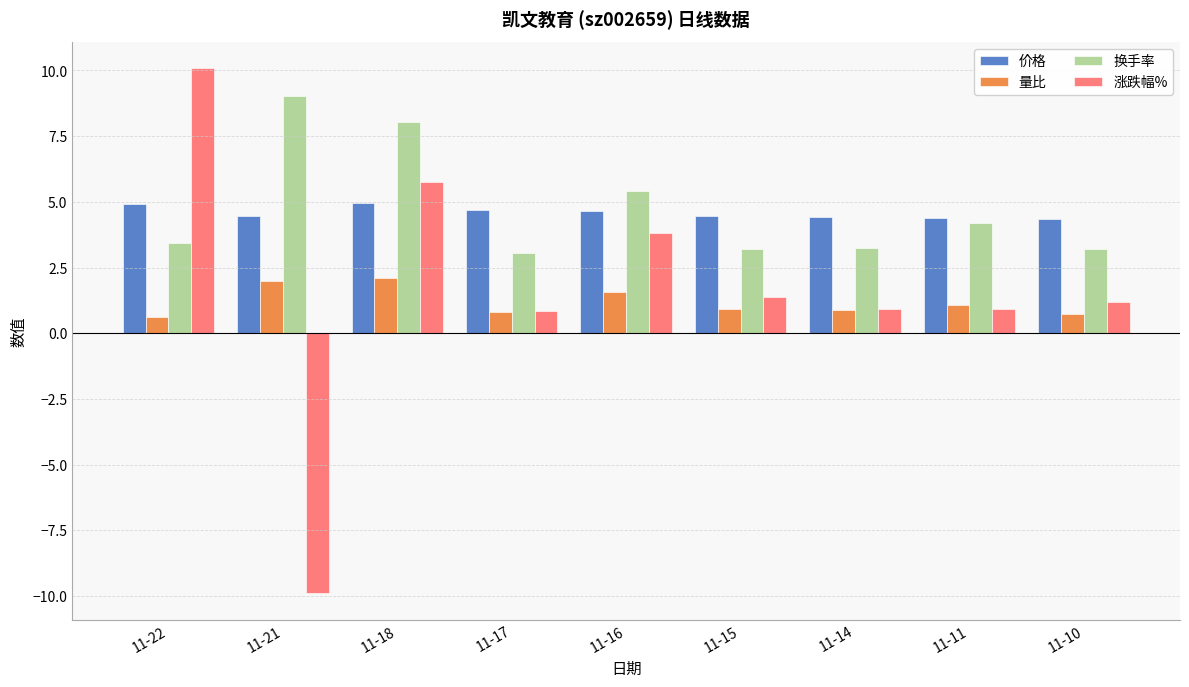

Which series has the largest range (max minus min)?

涨跌幅%